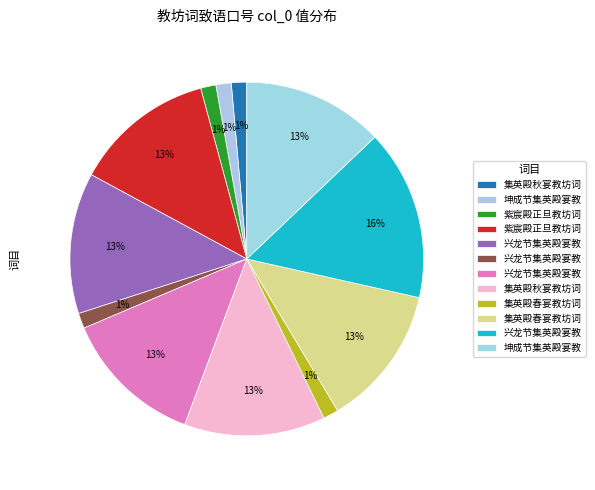

How many segments does this pie chart have?

12